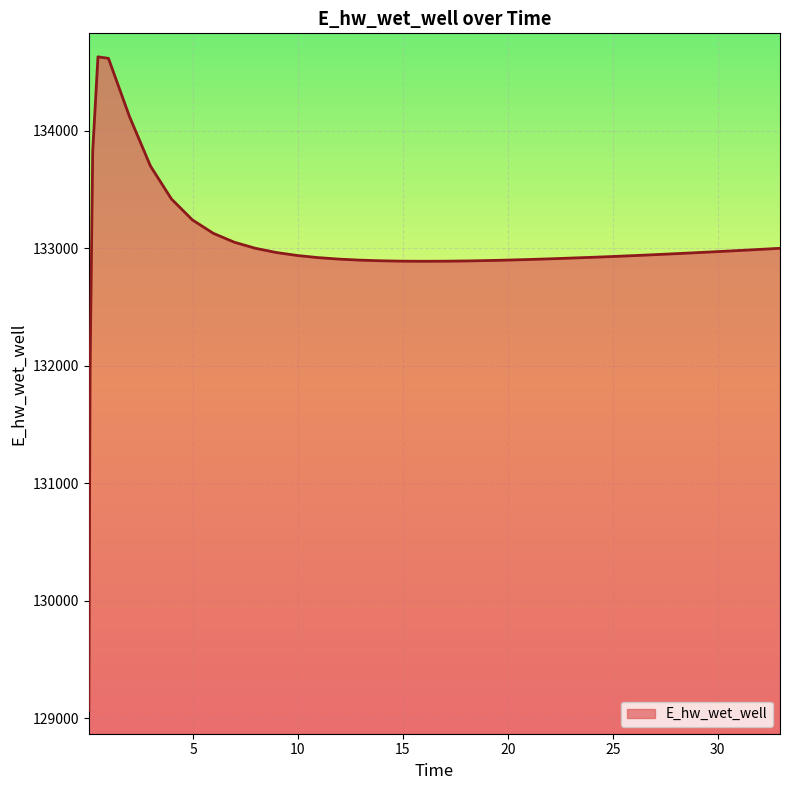

How many series are shown in this chart?

1